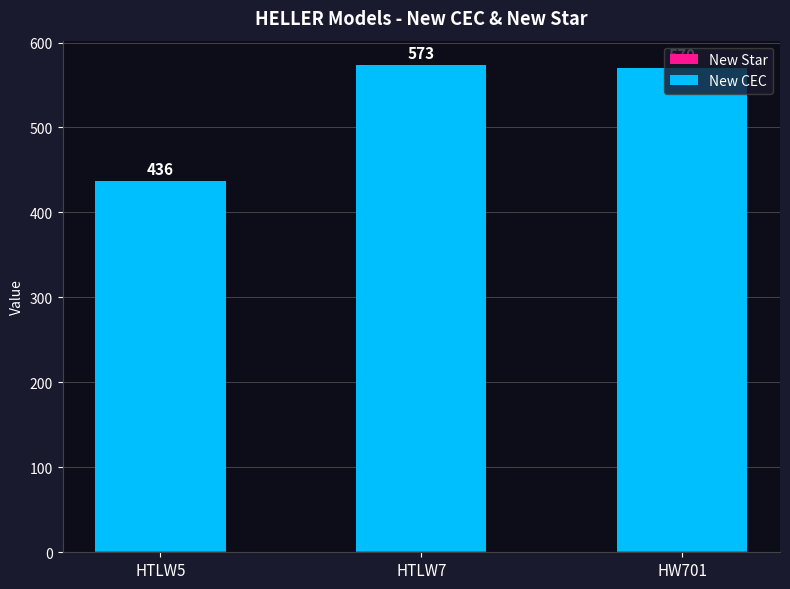

At which category is the sum across all series the highest?

HTLW7